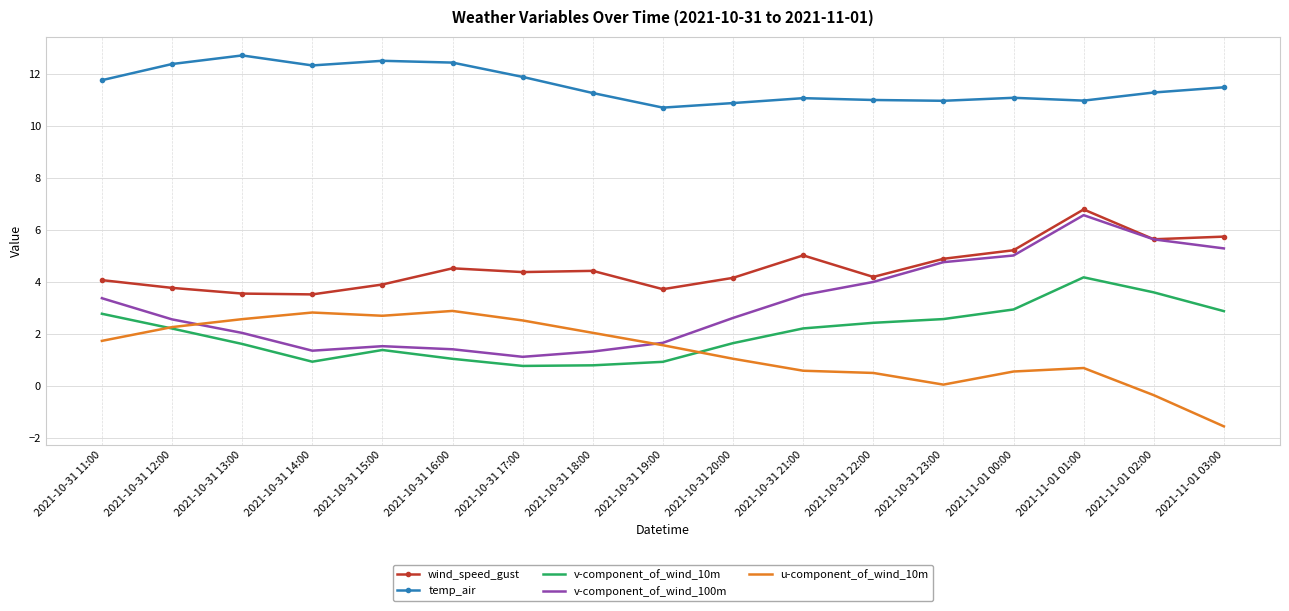

At which category does the chart reach its peak across all series?

2021-10-31 13:00